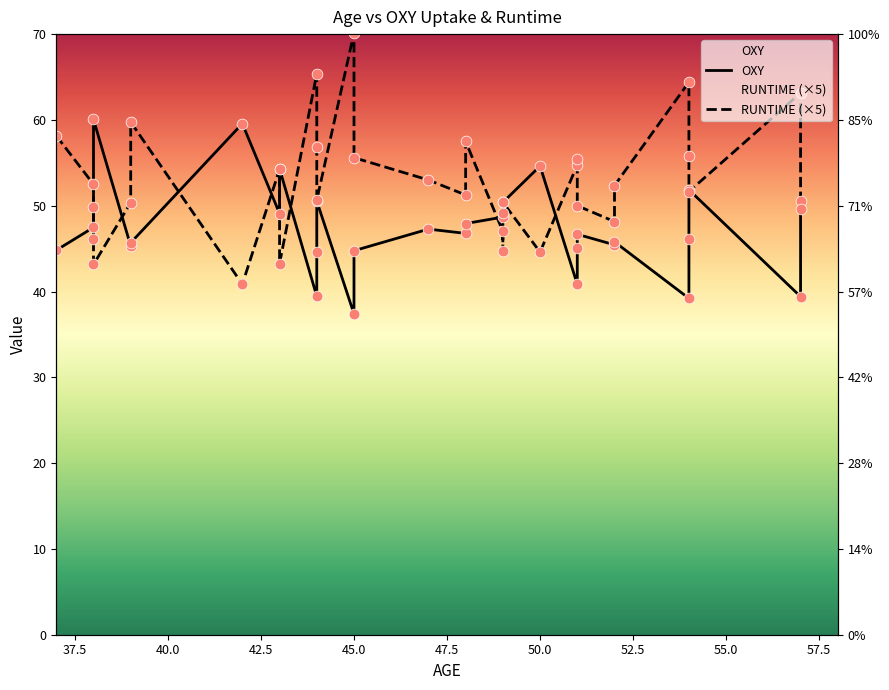

What is the total value across all series at 55.0?

97.5